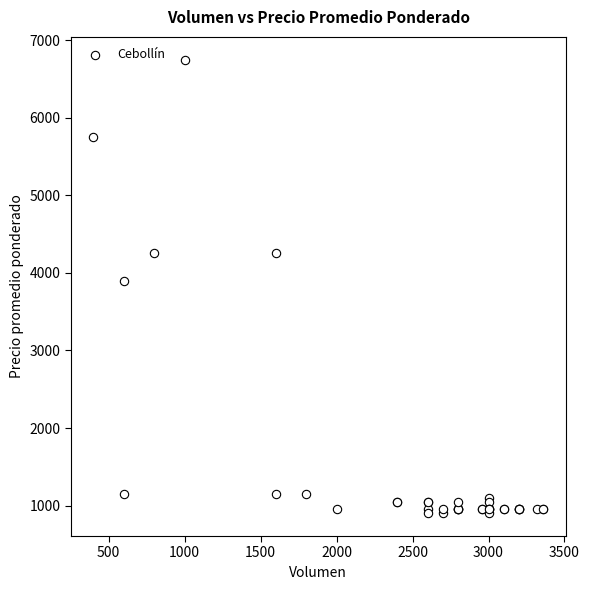

What Y value in the scatter plot is closest to 3825?

3900